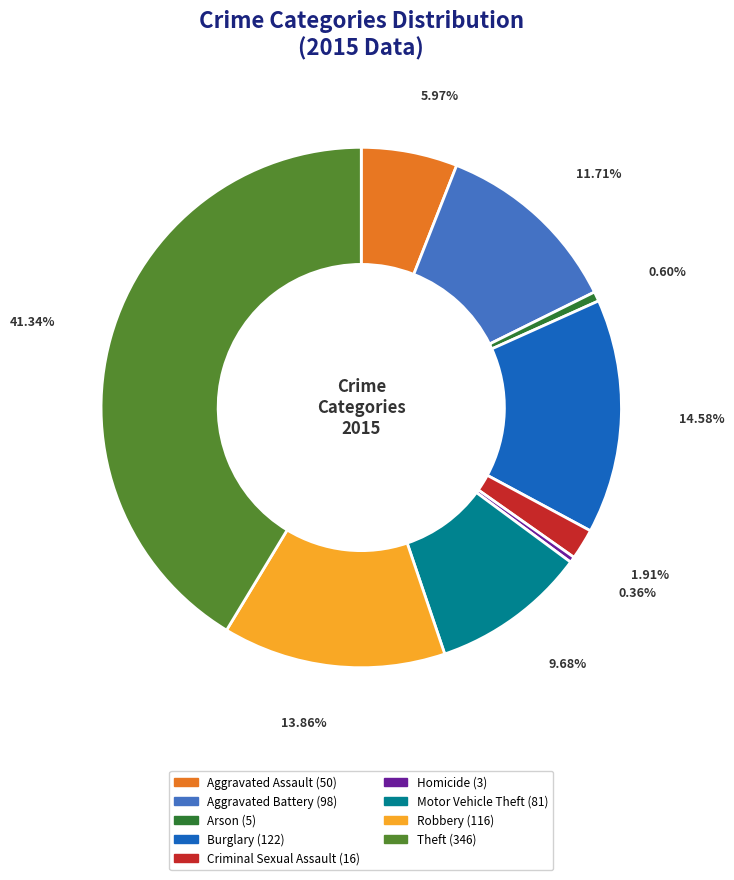

Between Aggravated Assault and Motor Vehicle Theft, which is larger?

Motor Vehicle Theft